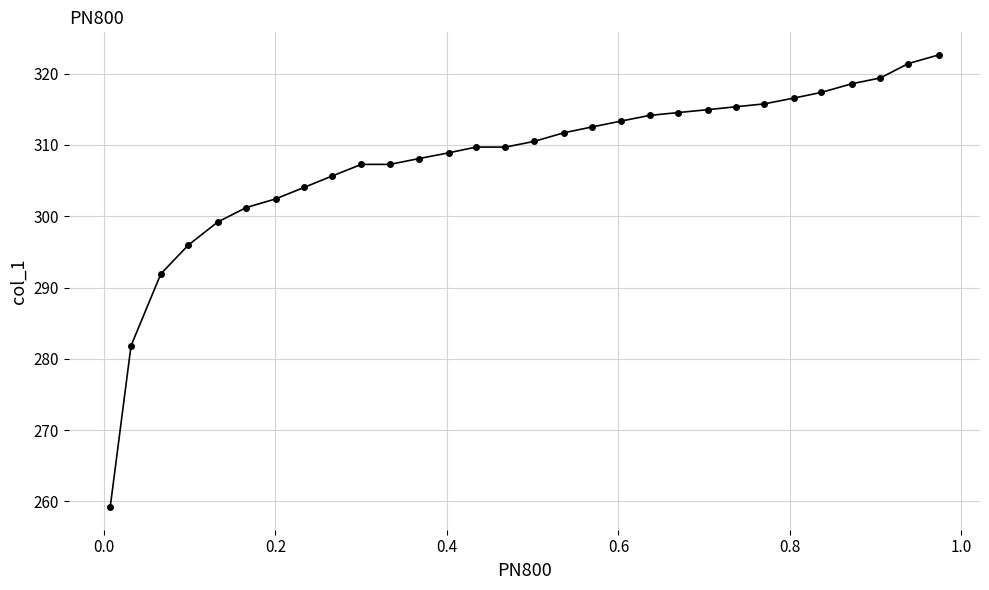

What is the value of the 23rd point from the left?

315.4